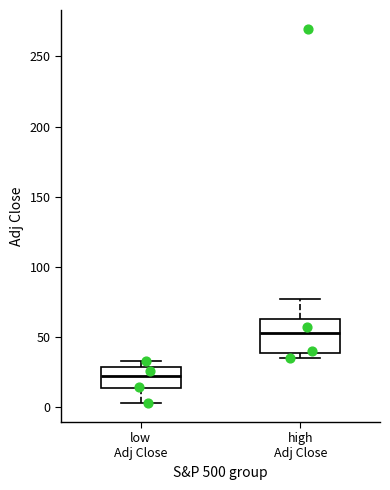

Reading left to right, transcribe this box plot: for each box, give where its median line is, the range the box spans, and where its two whiskers end, as read against the y-axis. The values are not printed on the chart, so give them approximately, as read against the axis.

low Adj Close: median 25, box 15 to 30, whiskers 5 to 35
high Adj Close: median 55, box 40 to 65, whiskers 35 to 75